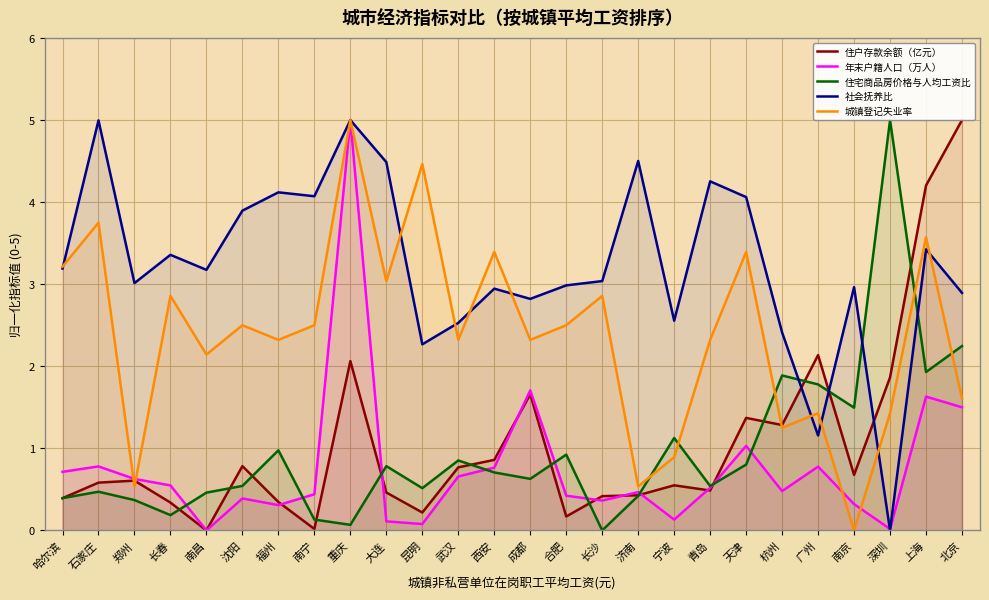

How many values in the 年末户籍人口（万人） series exceed 0?

25